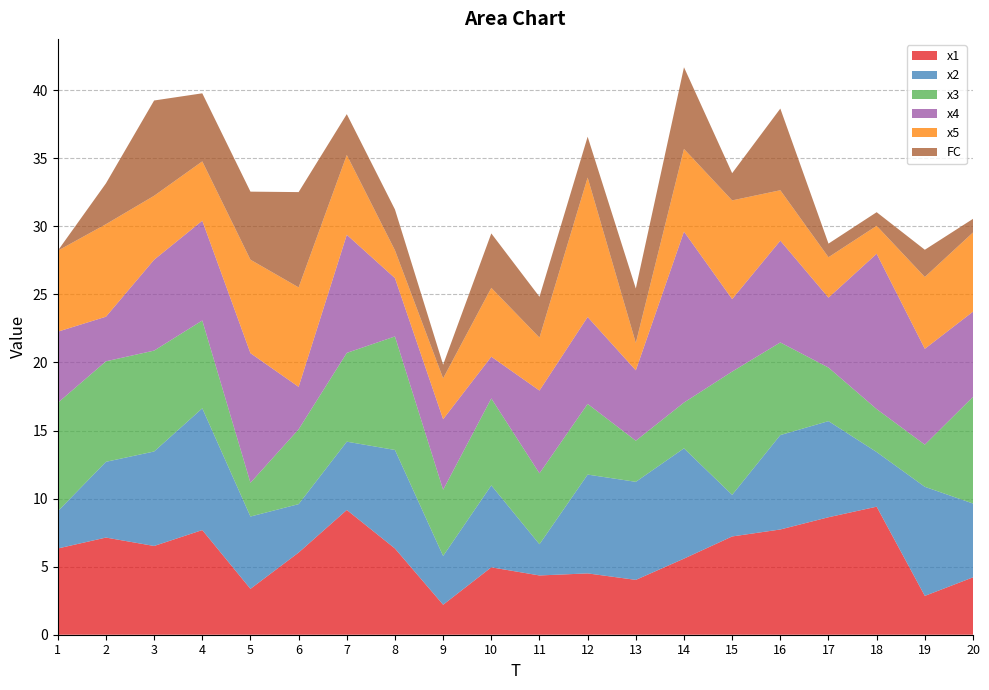

Reading right to left, transcribe all the data shown in this chart.

x1: 4.2	2.9	9.4	8.6	7.7	7.2	5.6	4.0	4.5	4.4	5.0	2.2	6.3	9.2	6.0	3.4	7.7	6.5	7.1	6.3
x2: 5.4	8.0	4.0	7.1	6.9	3.1	8.1	7.2	7.3	2.3	6.0	3.6	7.2	5.0	3.6	5.3	8.9	6.9	5.6	2.7
x3: 7.8	3.1	3.2	3.9	6.8	9.1	3.4	3.0	5.2	5.2	6.4	4.9	8.3	6.5	5.5	2.5	6.5	7.4	7.4	8.0
x4: 6.3	7.0	11.4	5.1	7.5	5.3	12.6	5.2	6.4	6.1	3.1	5.2	4.3	8.7	3.1	9.5	7.3	6.7	3.3	5.2
x5: 5.8	5.3	2.1	3.0	3.7	7.3	6.1	2.0	10.2	3.9	5.1	3.0	2.0	5.9	7.3	6.9	4.4	4.7	6.8	5.9
FC: 1.0	2.0	1.0	1.0	6.0	2.0	6.0	4.0	3.0	3.0	4.0	1.0	3.0	3.0	7.0	5.0	5.0	7.0	3.0	0.0